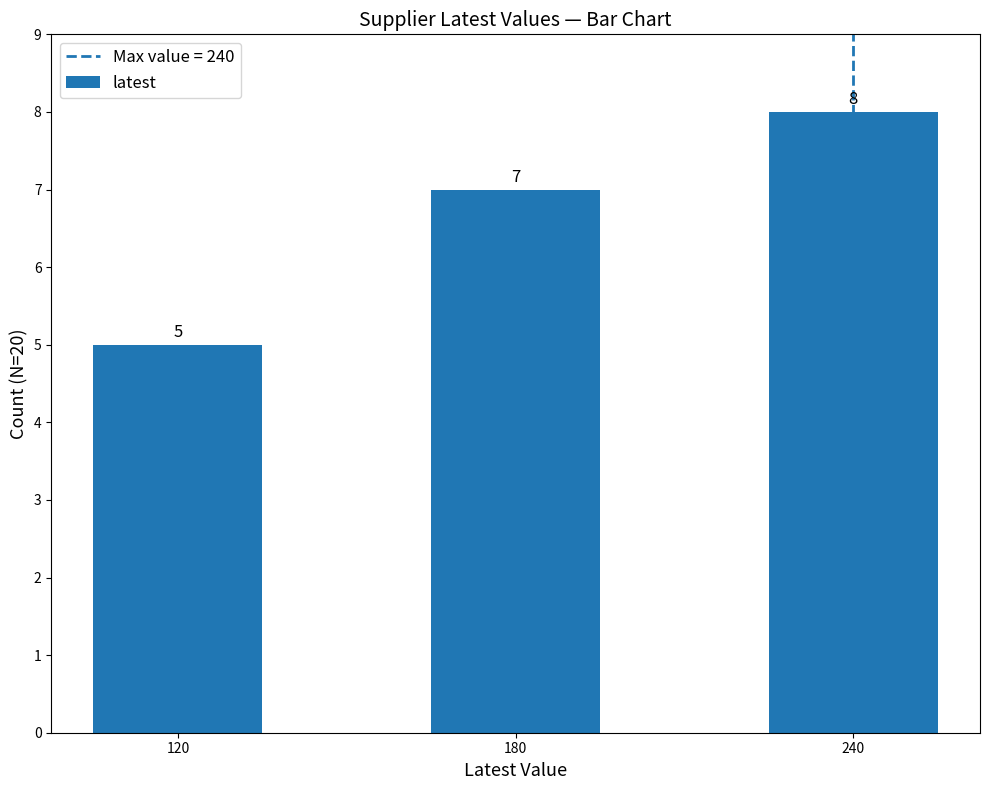

Reading left to right, transcribe all the data shown in this chart.

5	7	8